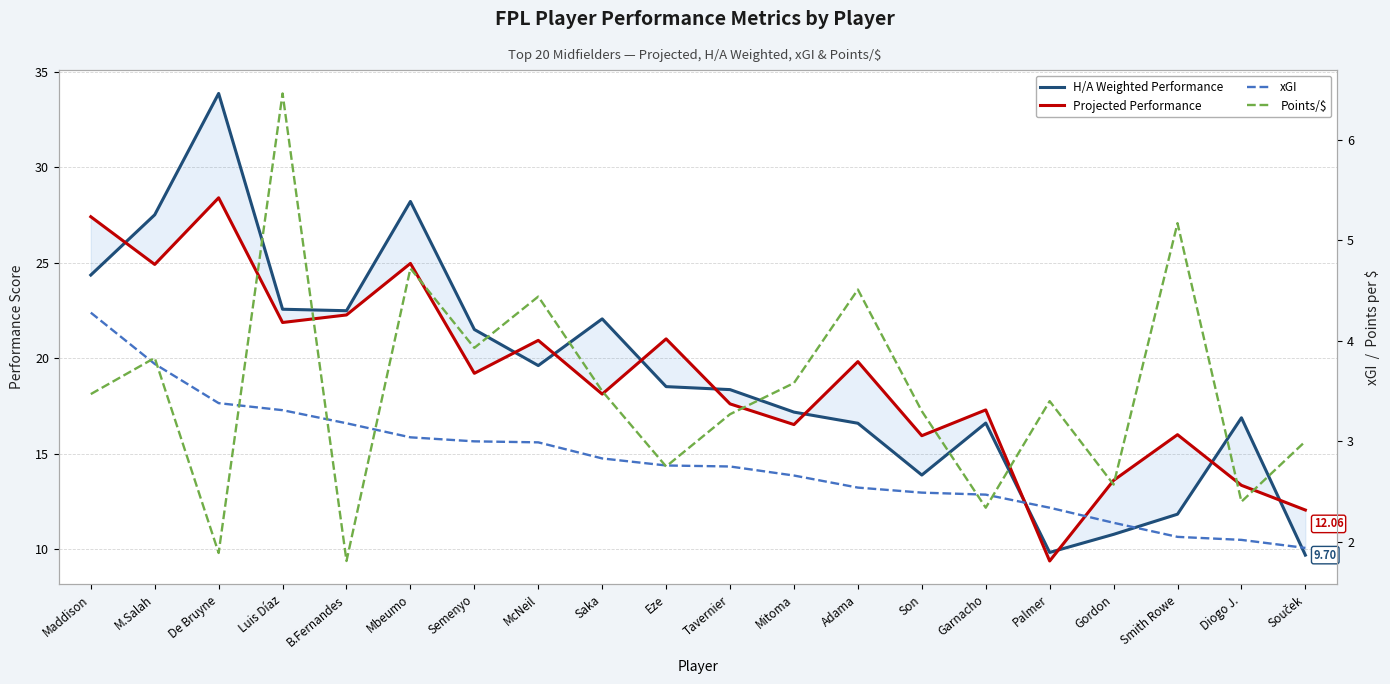

The value of xGI at Mitoma is 4.6. True or false?

False